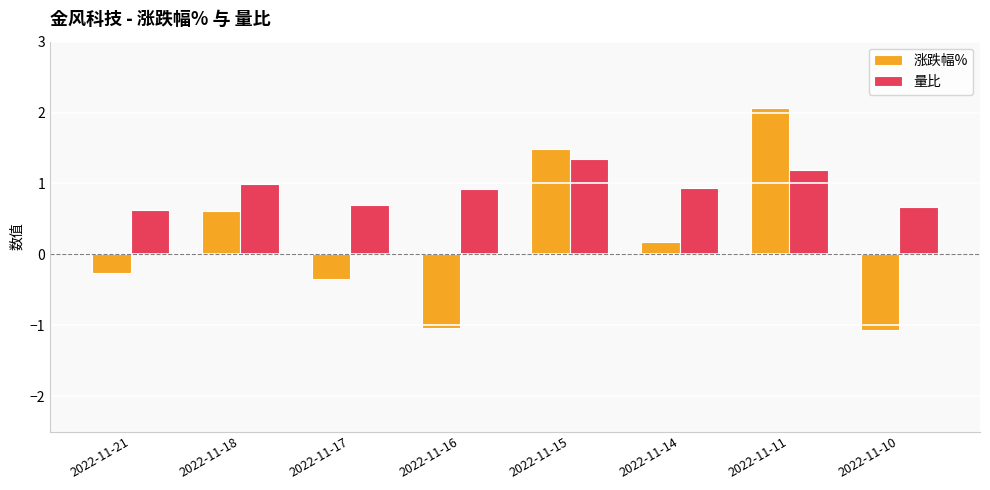

How many values in the 涨跌幅% series are below 0?

4